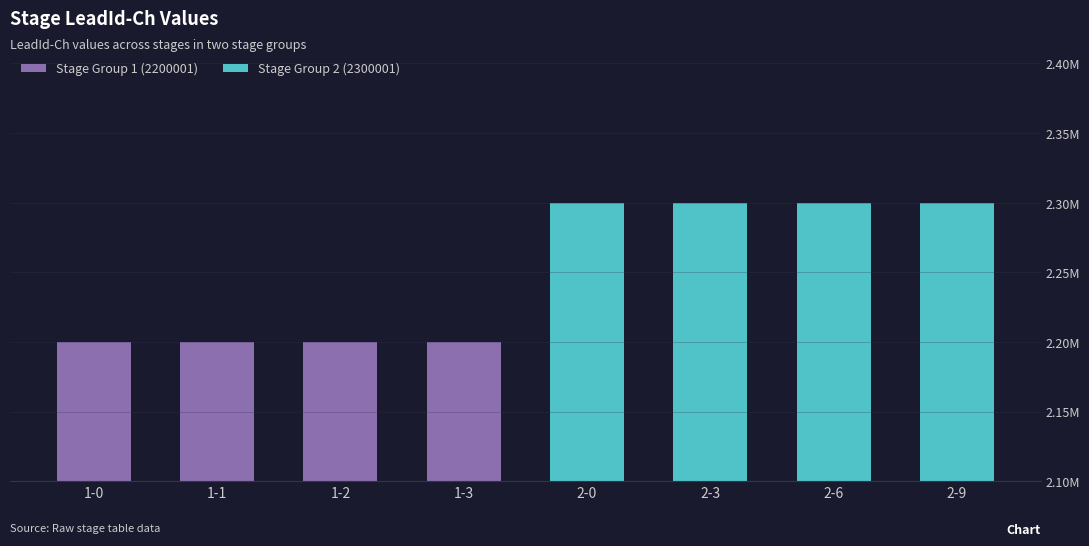

Reading left to right, transcribe all the data shown in this chart.

Stage Group 1 (2200001): 2200001	2200001	2200001	2200001	0	0	0	0
Stage Group 2 (2300001): 0	0	0	0	2300001	2300001	2300001	2300001